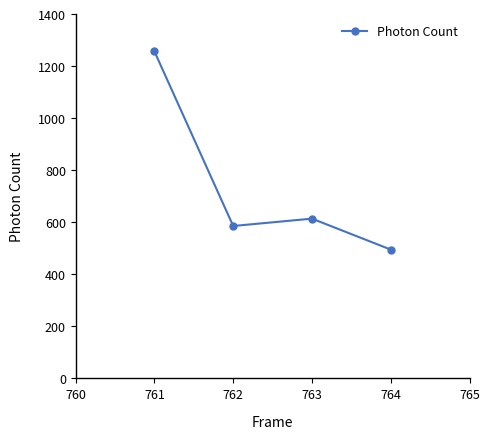

Reading left to right, list all the values displayed in this chart.

1256.4	585.5	613.8	494.8